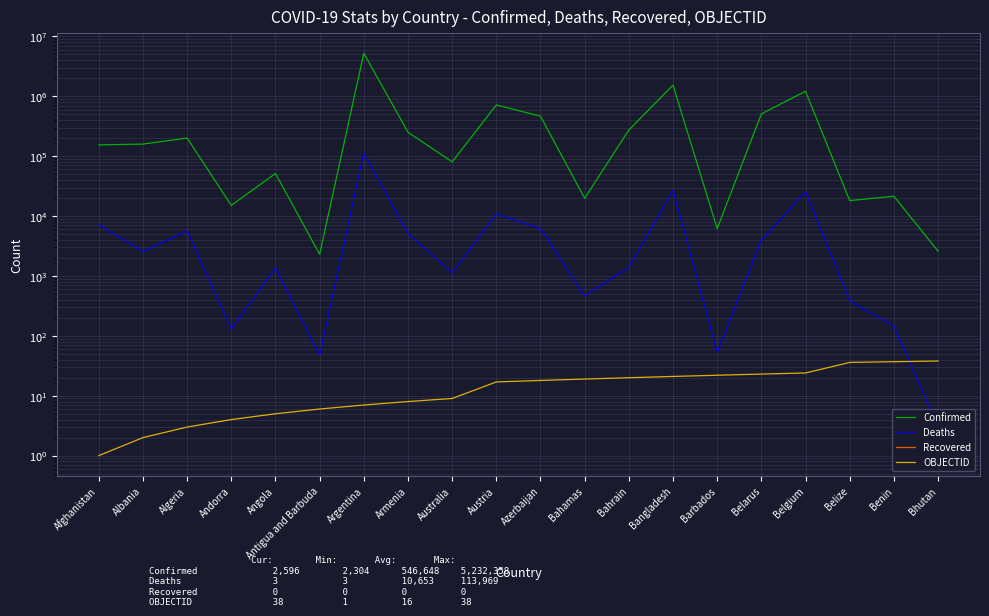

True or false: Recovered and Deaths intersect in this chart.

False